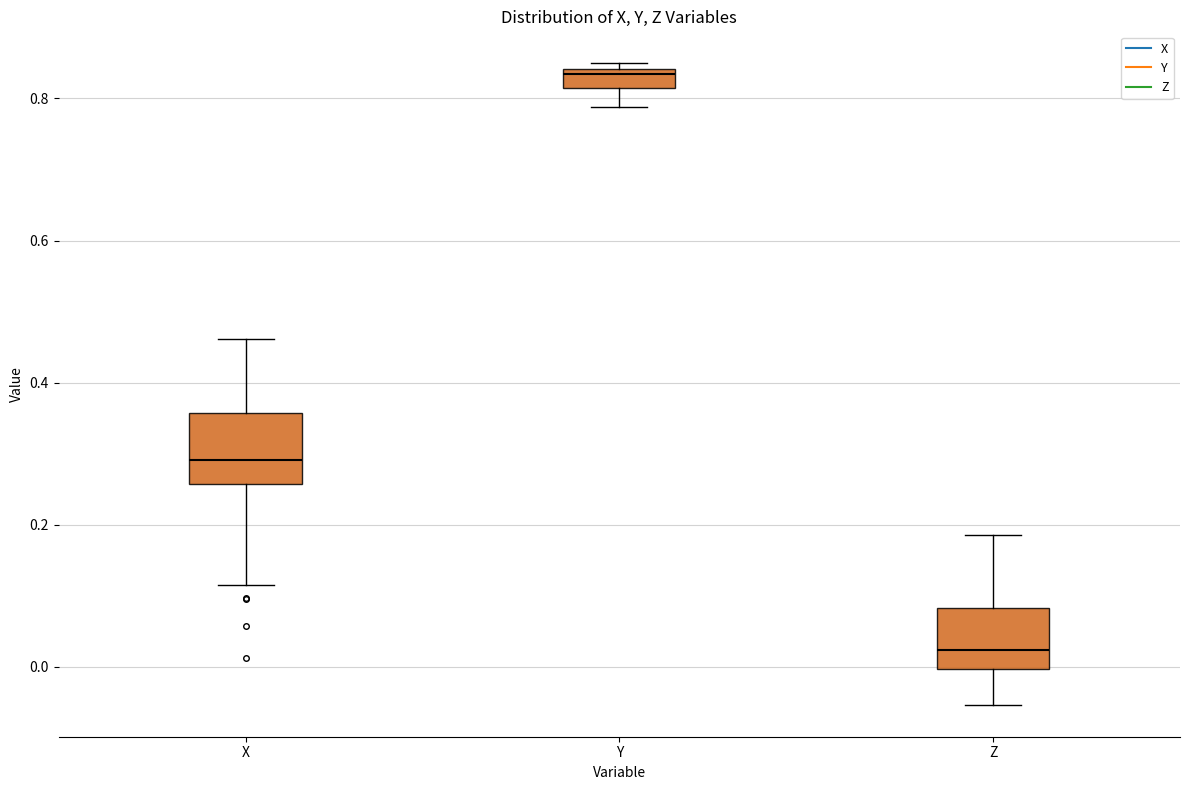

Which box has the lowest median line?

Z